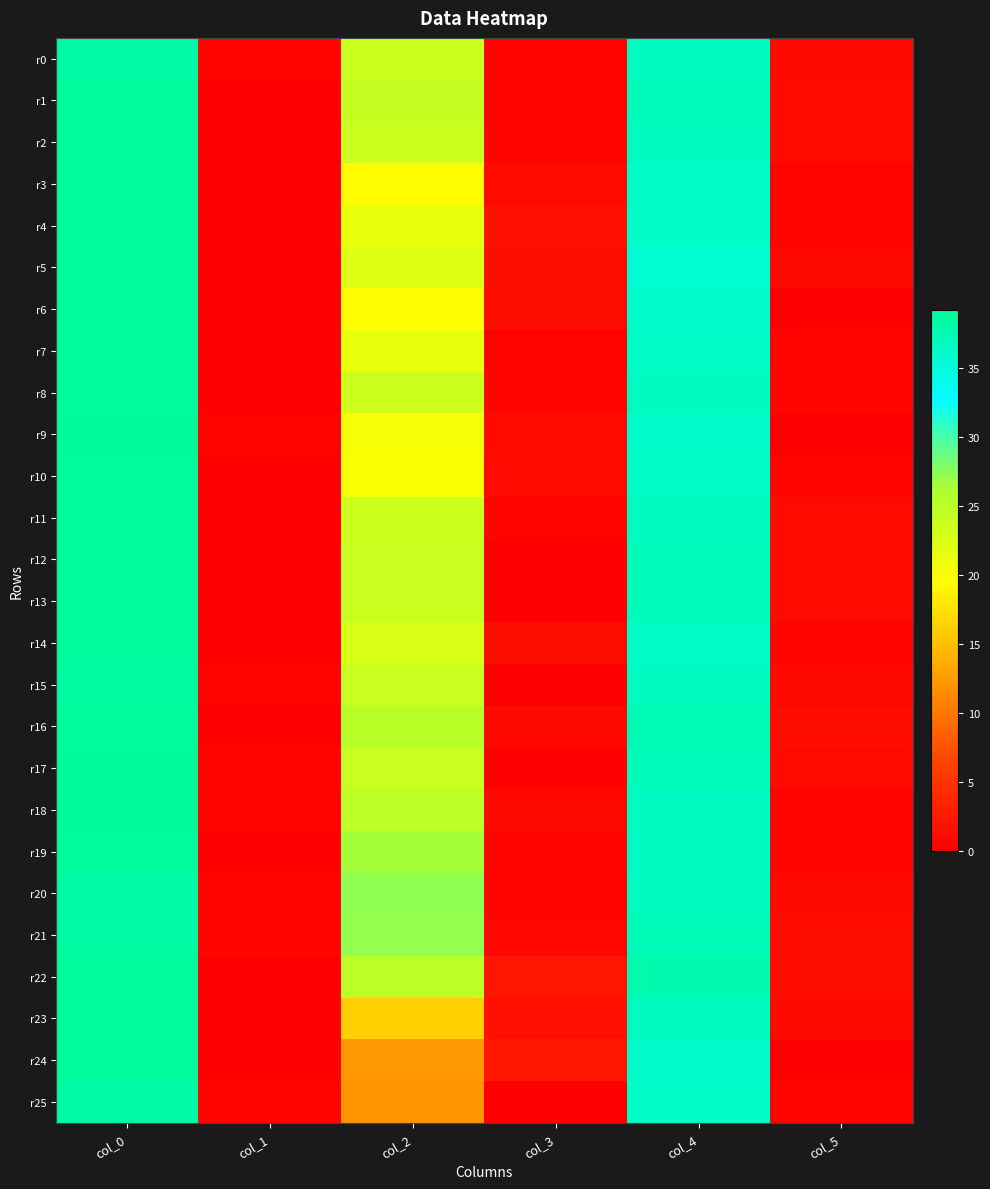

Between col_0 and col_2, which series saw the biggest shift?

r24